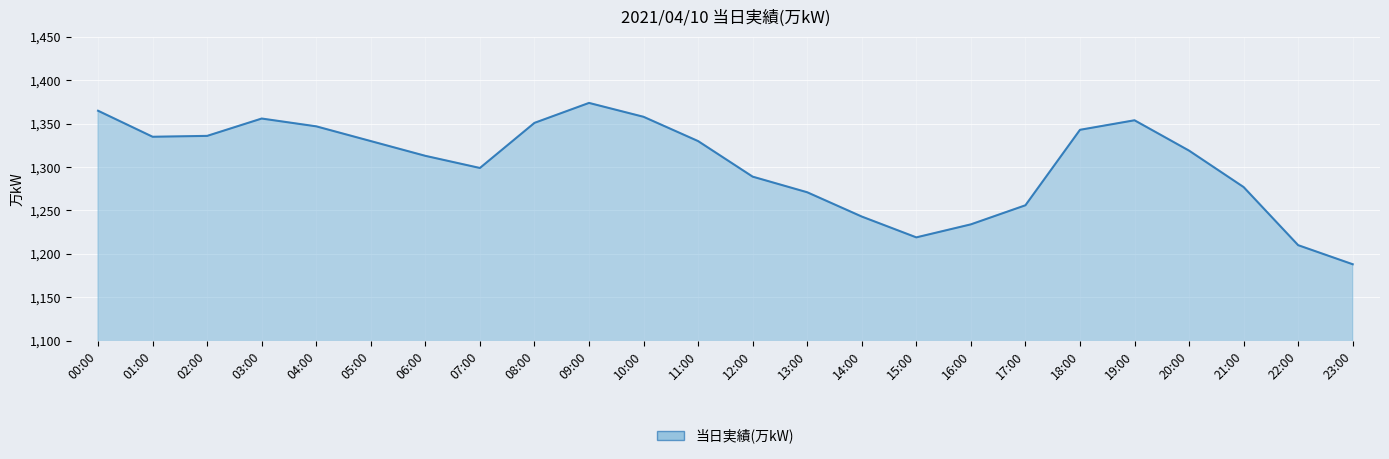

Read the value at 16:00, to the nearest 5.

1235